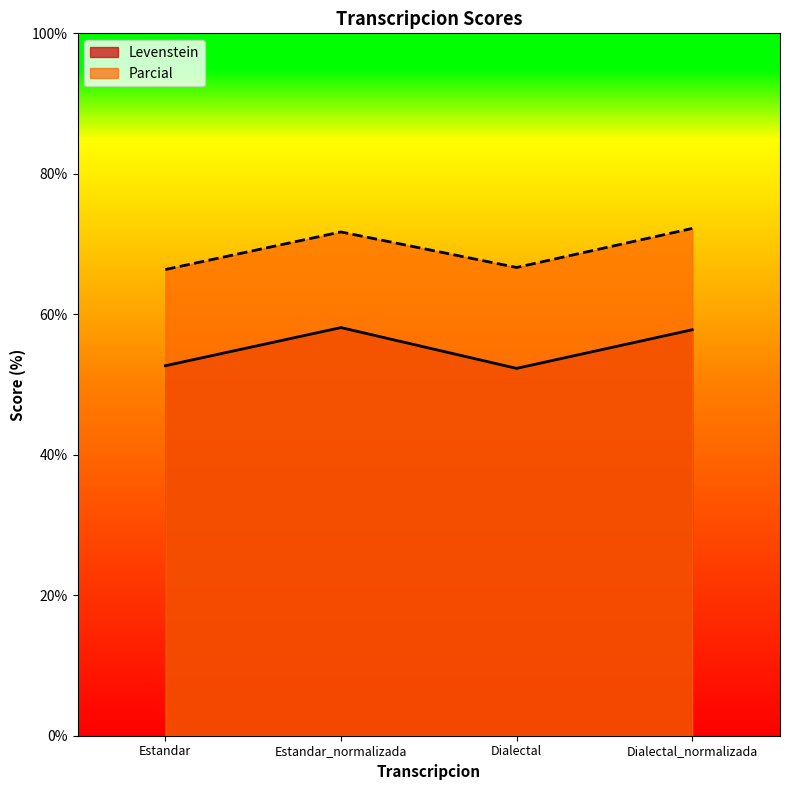

Is it true that Levenstein equals 102.3 at Estandar_normalizada?

False